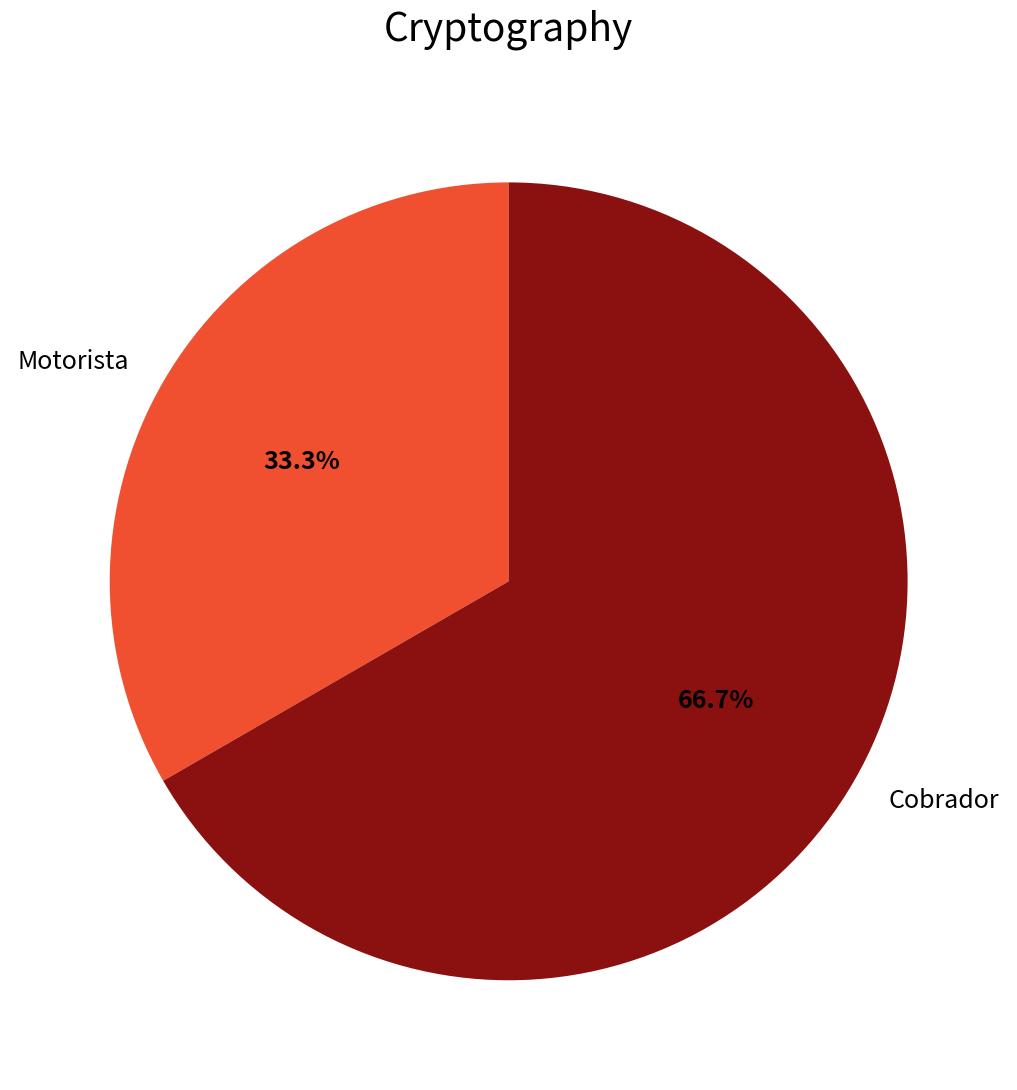

Rank the categories by value from highest to lowest.

Cobrador, Motorista